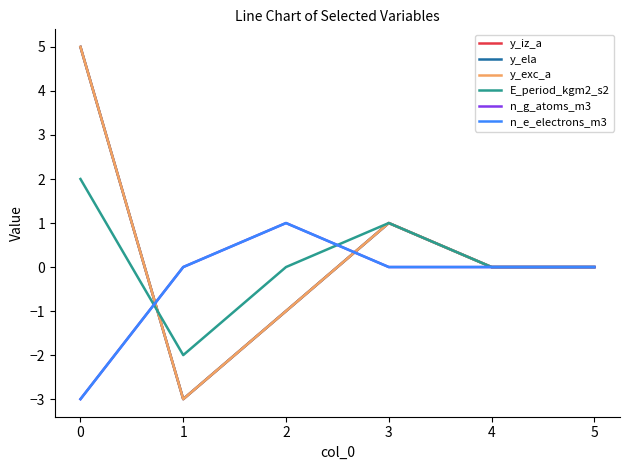

Does the chart have visible grid lines?

No